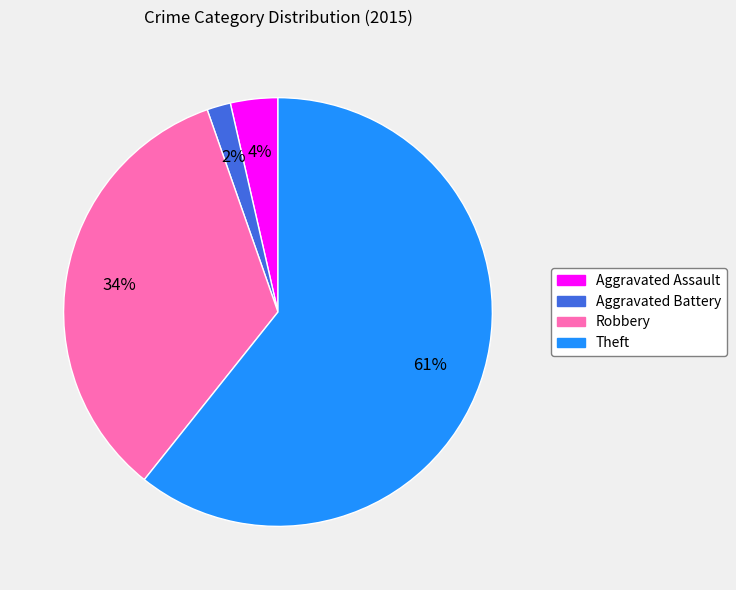

The Theft slice represents 52% of the pie. True or false?

False